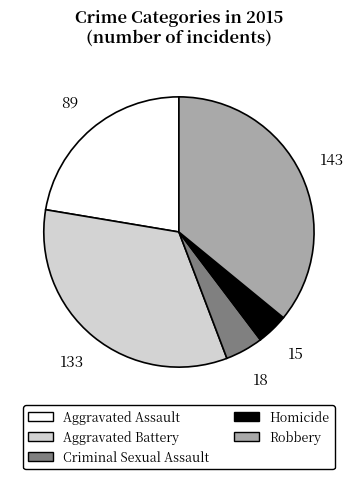

What is the largest slice in the pie chart?

Robbery